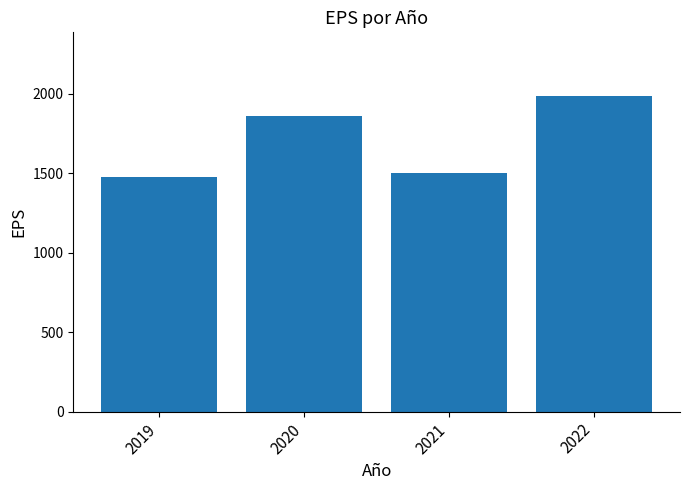

The value at 2019 is 1479.4. True or false?

True